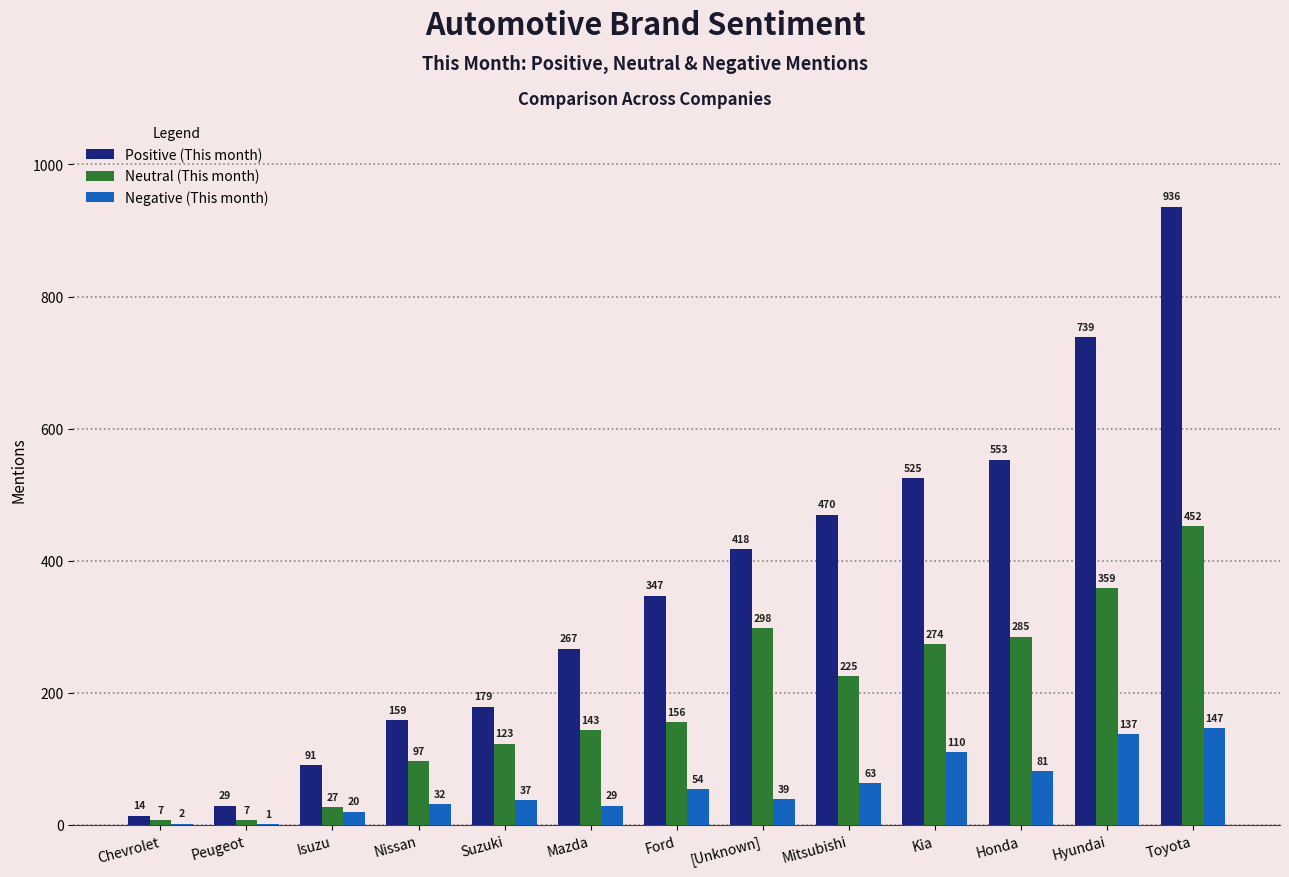

What is the sum of all Neutral (This month) values?

2453